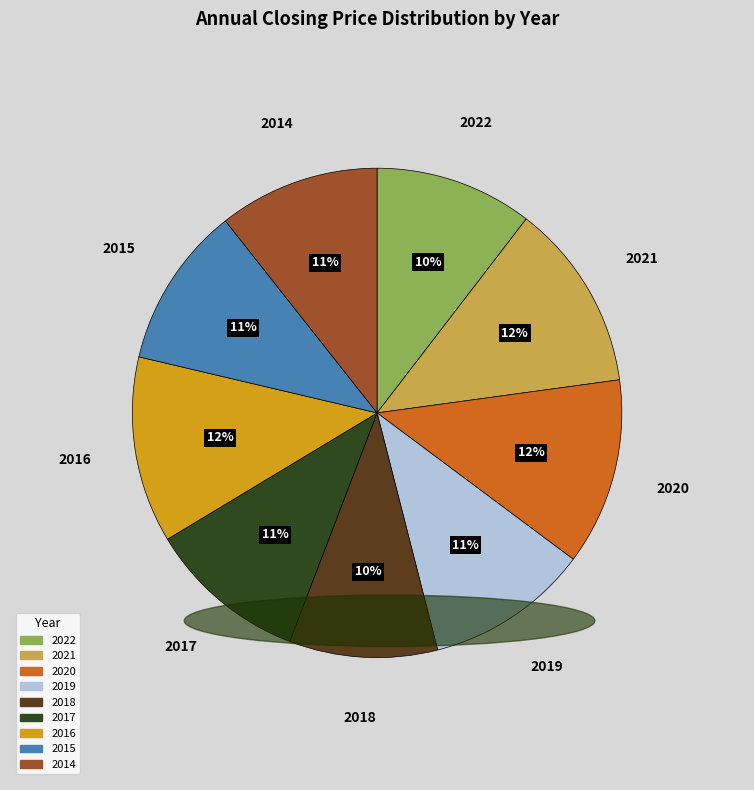

What percentage is the 2022 slice, to the nearest percent?

10%